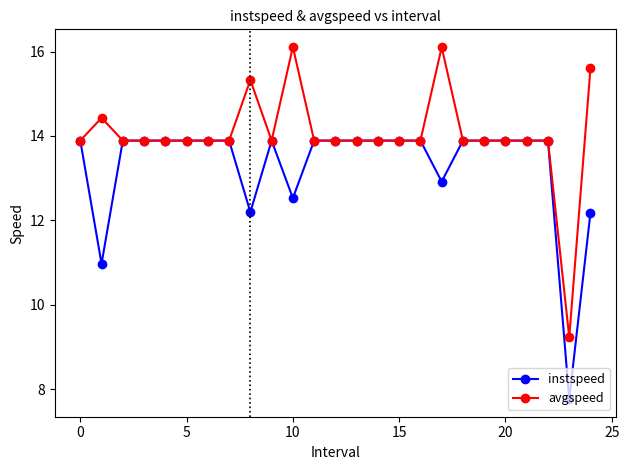

Does the chart have visible grid lines?

No